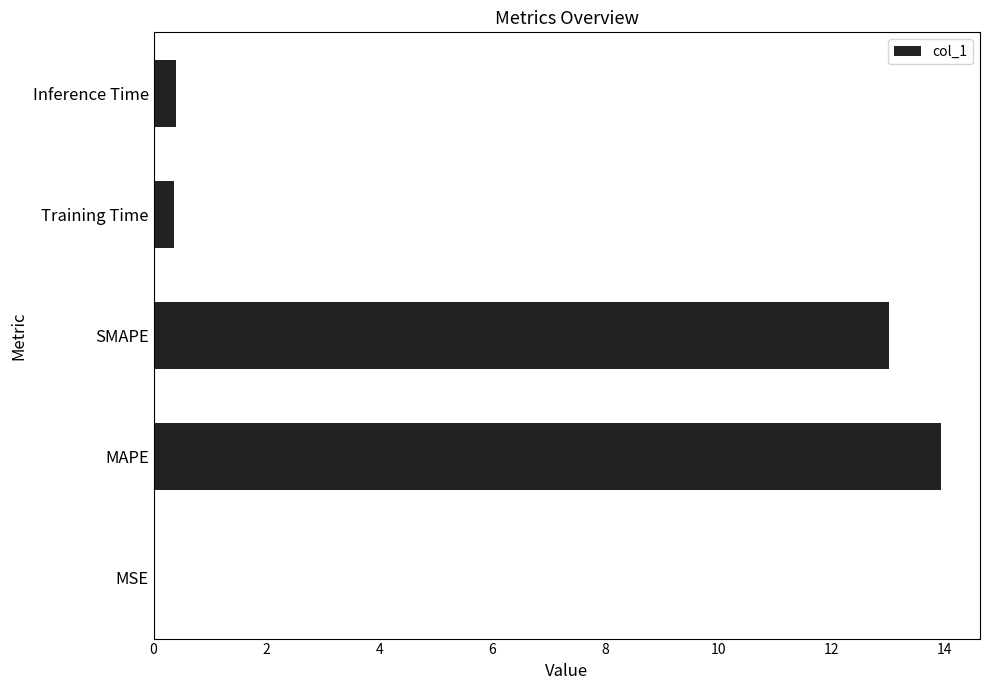

True or false: the data shows 13.0 at SMAPE.

True